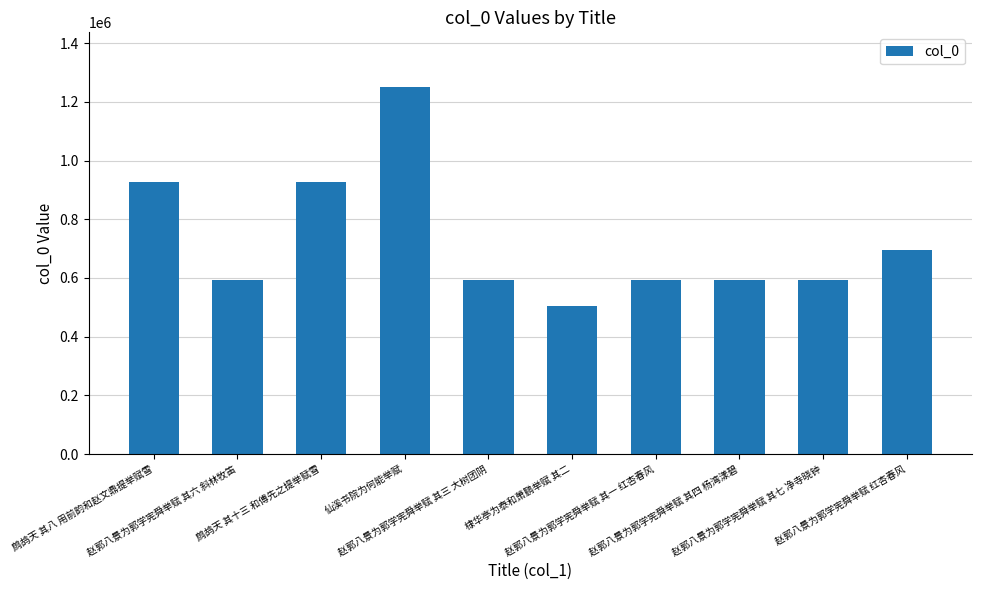

What is the average value?

727647